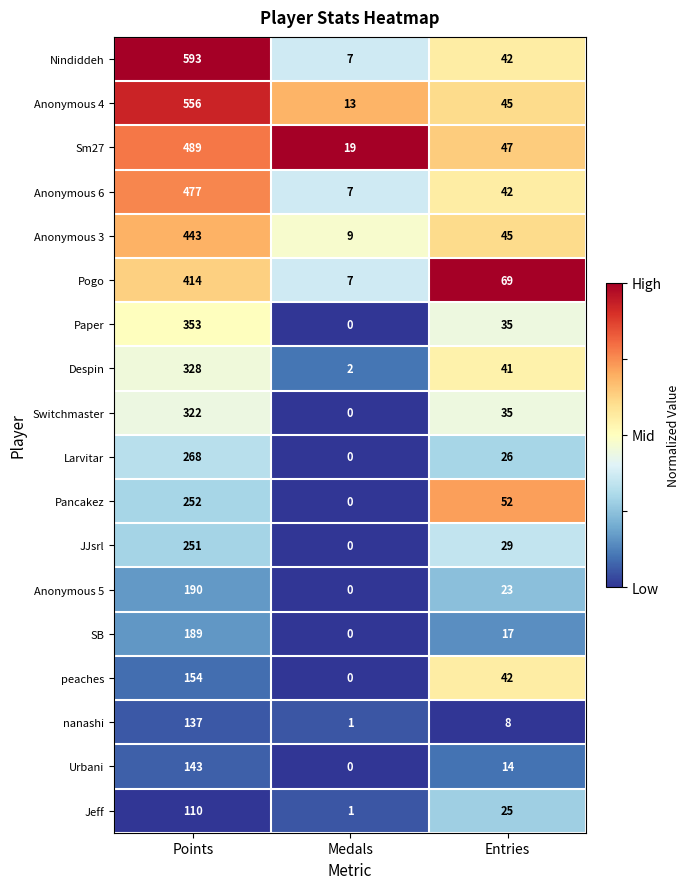

What is the maximum value for Anonymous 6?

477